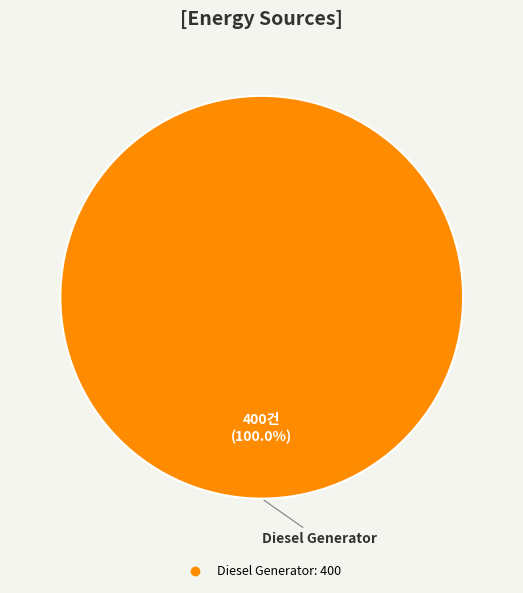

Is there any slice that represents more than half of the pie?

Yes